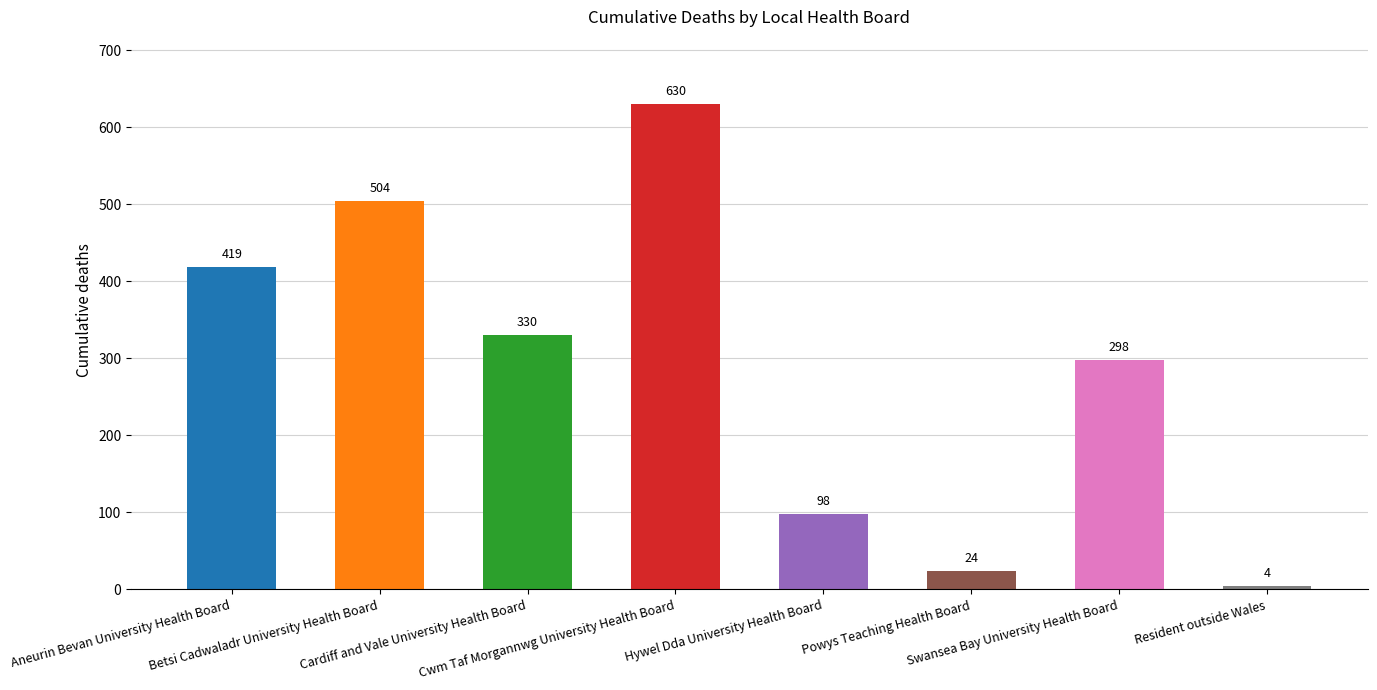

True or false: the data shows 330 at Cardiff and Vale University Health Board.

True